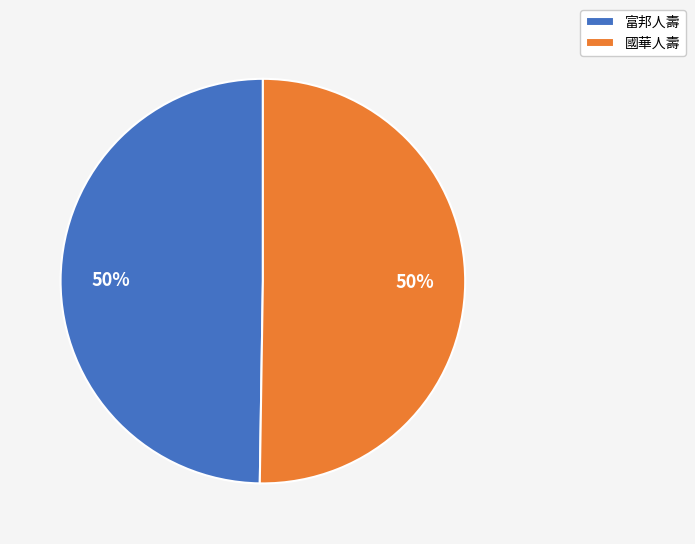

Approximately how many times larger is the value at 國華人壽 compared to 富邦人壽?

1.0